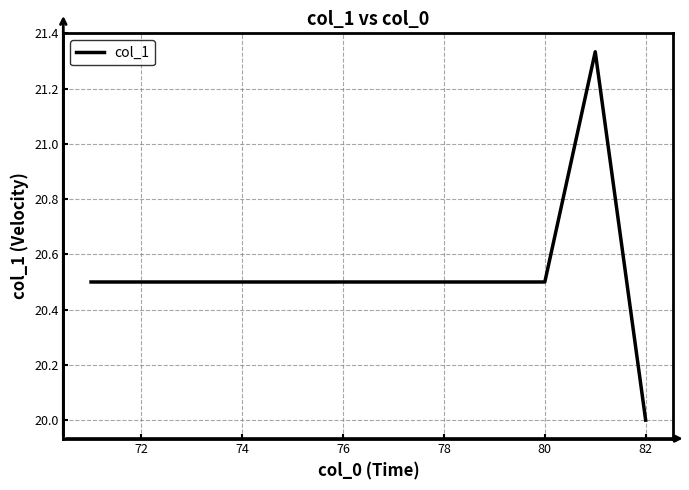

What is the difference between the maximum and minimum values?

1.3